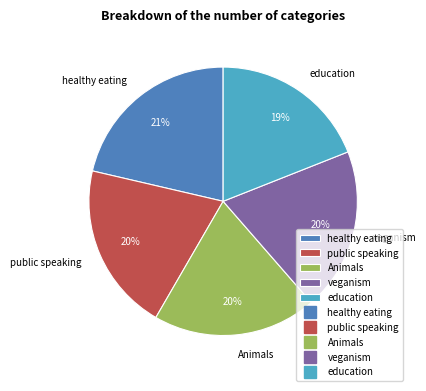

To the nearest percent, what portion does Animals represent?

20%